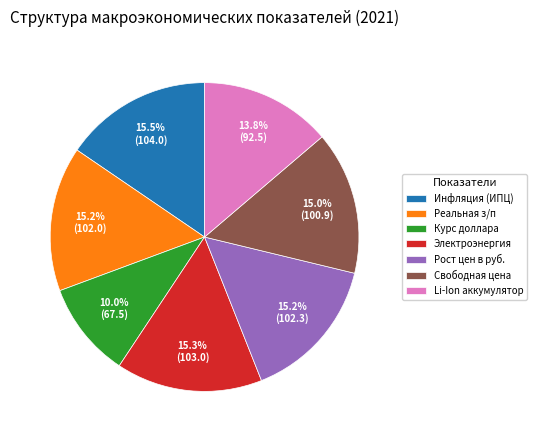

What is the smallest slice in the pie chart?

Курс доллара